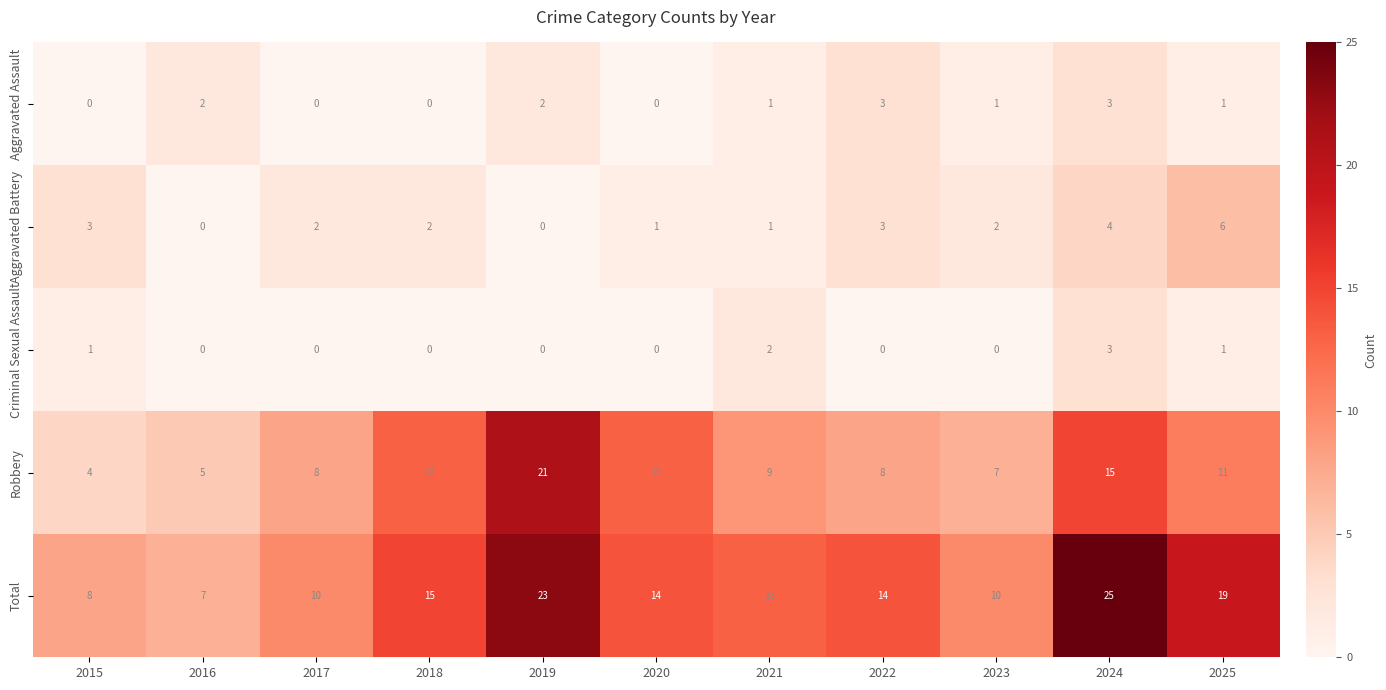

Count the number of data series in this chart.

5